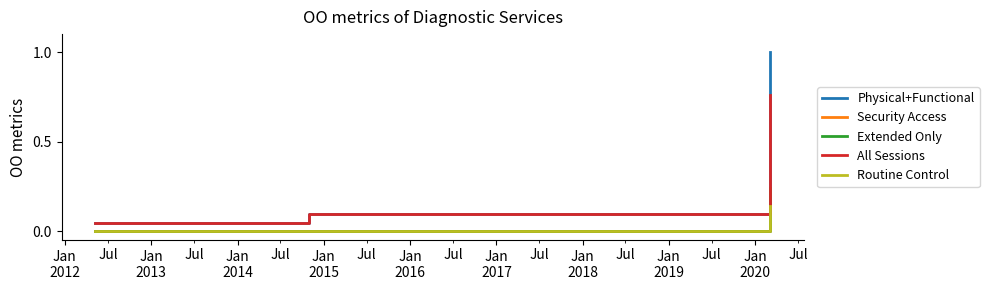

Which series has the largest total across all categories?

Physical+Functional